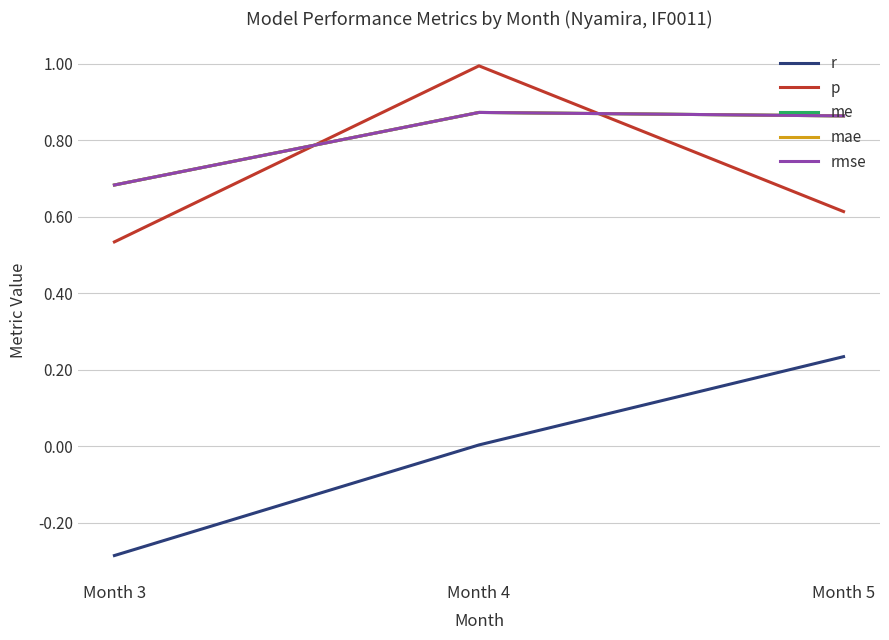

Which label corresponds to the smallest value in the chart?

Month 3